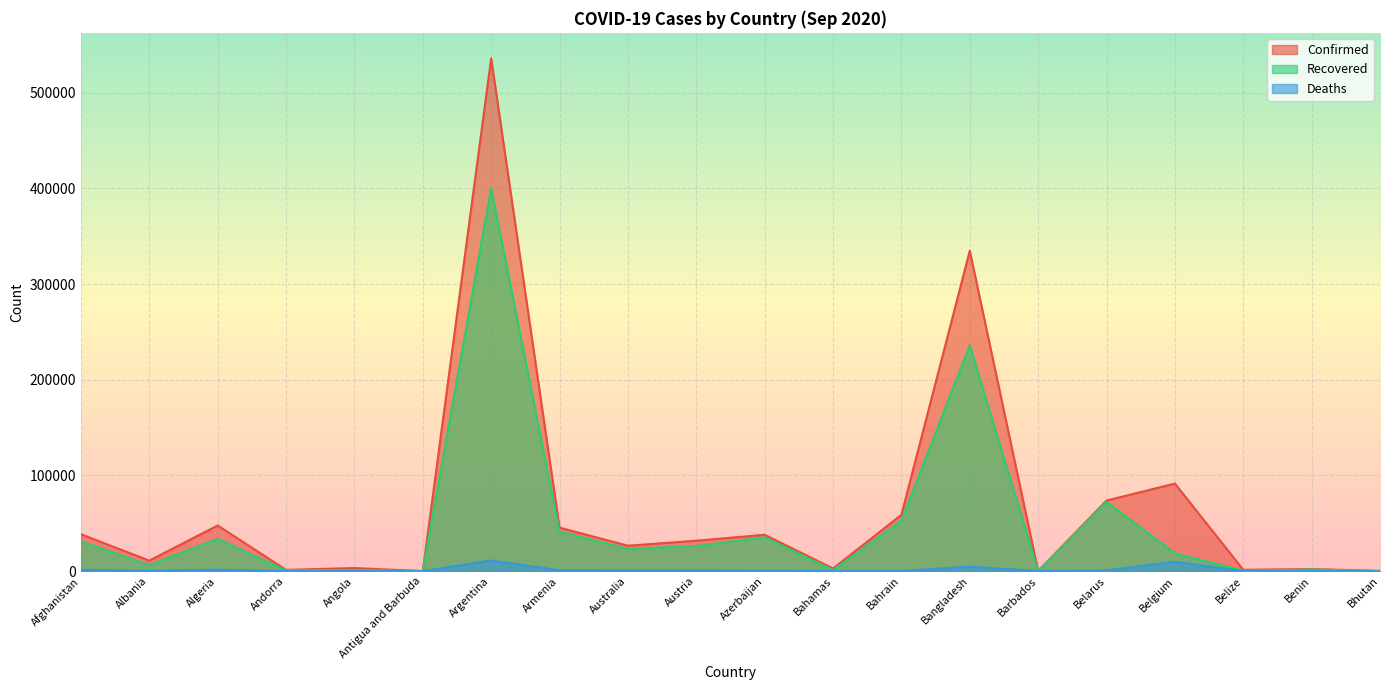

Which label corresponds to the smallest value in the chart?

Bhutan